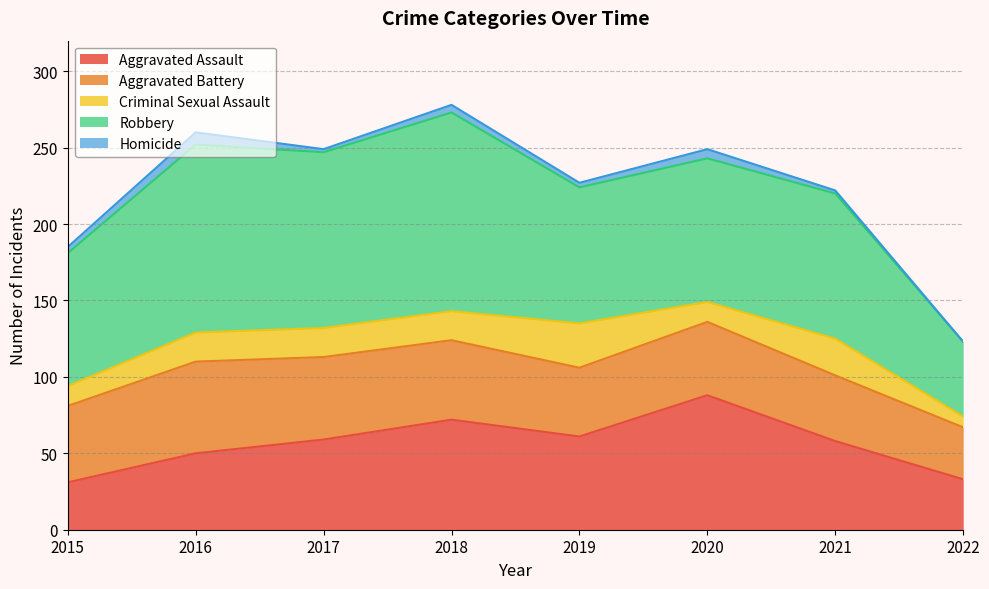

The value of Robbery at 2022 is 49. True or false?

True